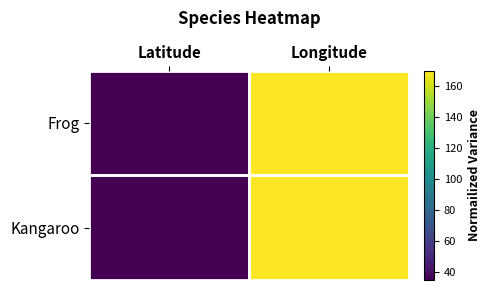

Which label corresponds to the smallest value in the chart?

Latitude